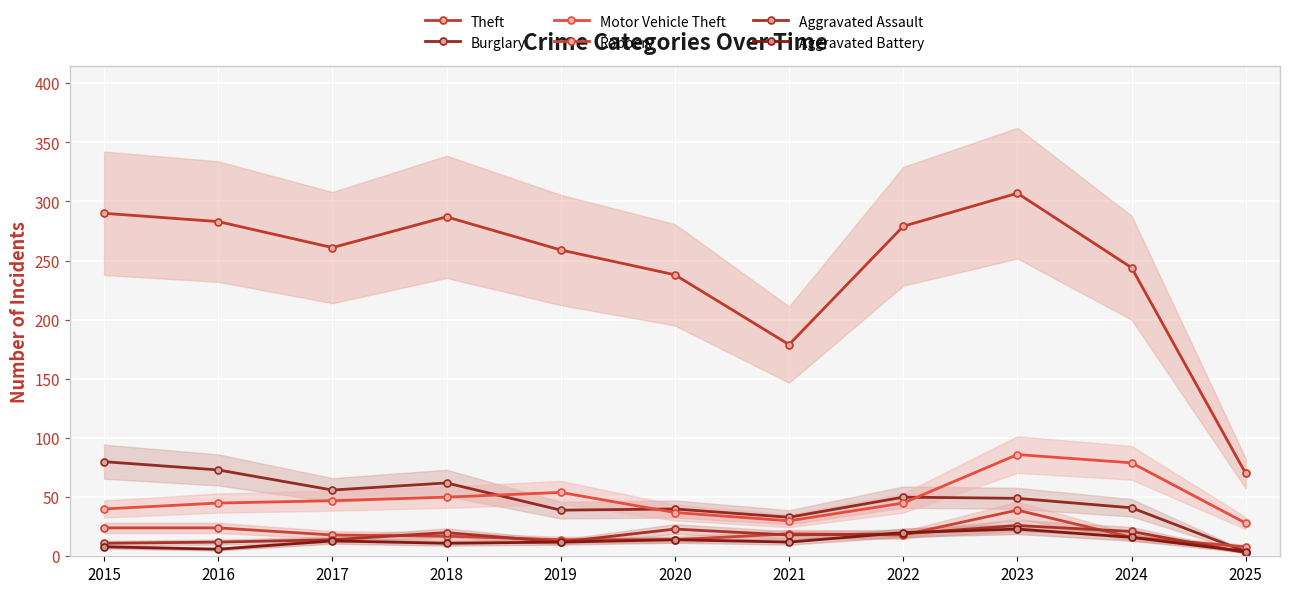

Between 2017 and 2021, which series saw the biggest shift?

Theft